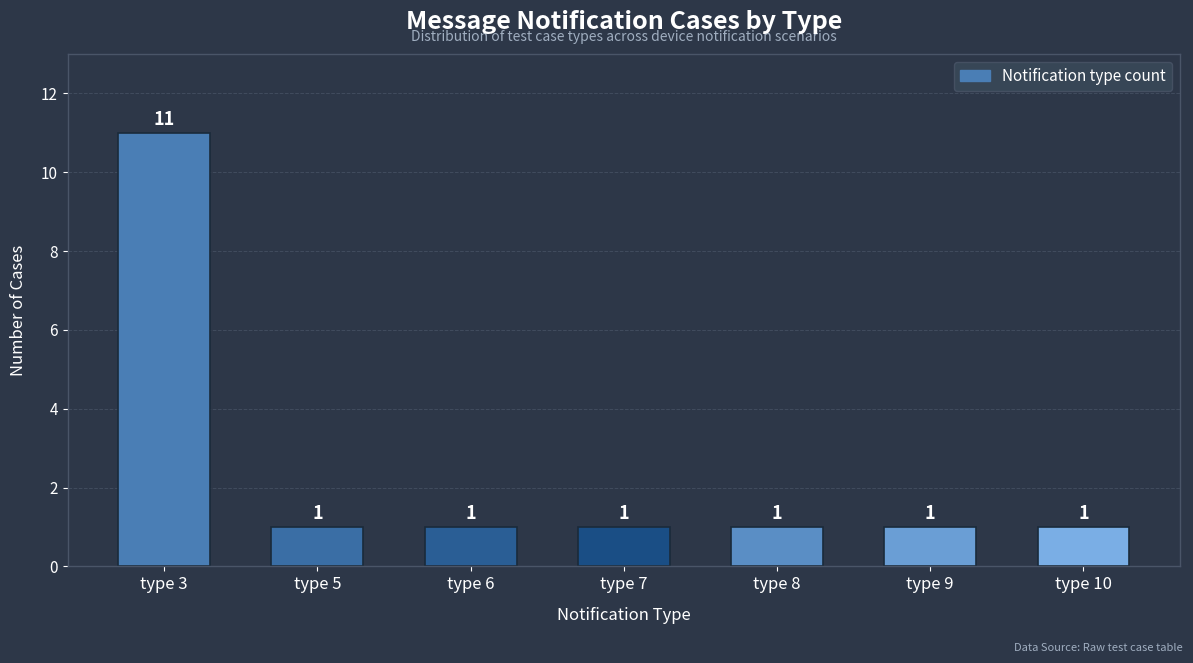

The chart shows a value of 2 at type 5. True or false?

False